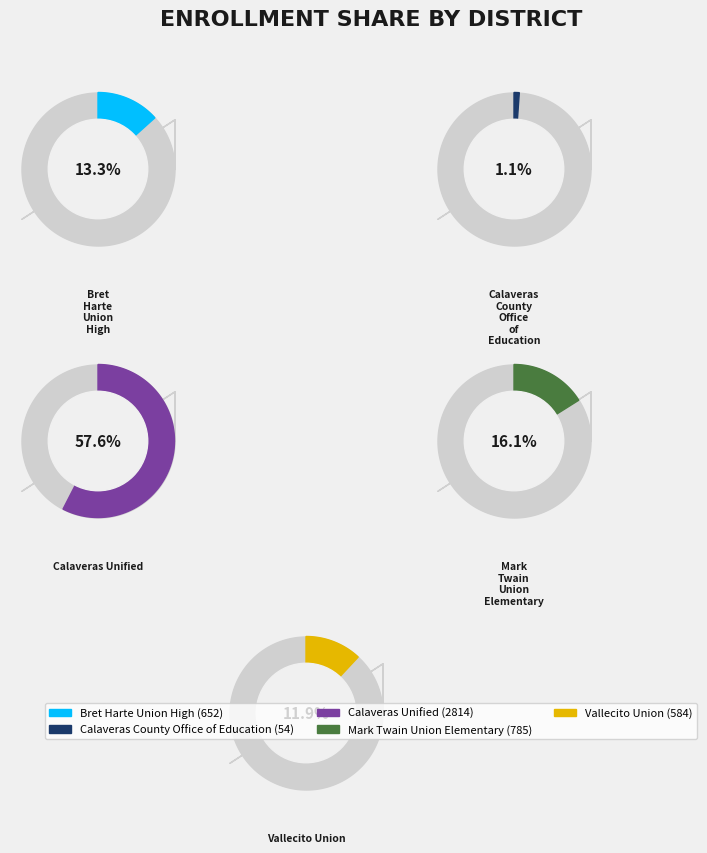

How many slices are in this pie chart?

5